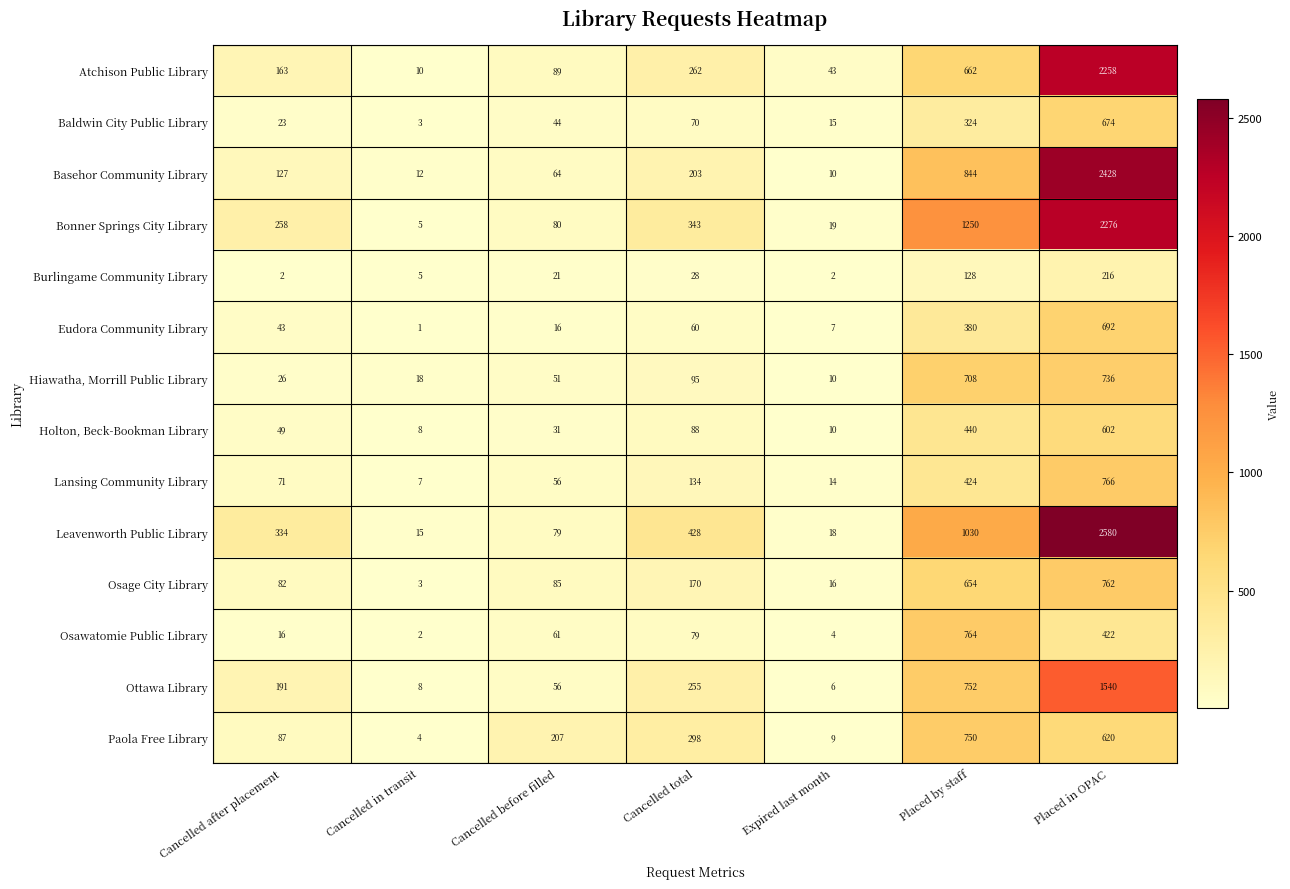

What is the difference between the maximum and minimum values in the Holton, Beck-Bookman Library series?

594